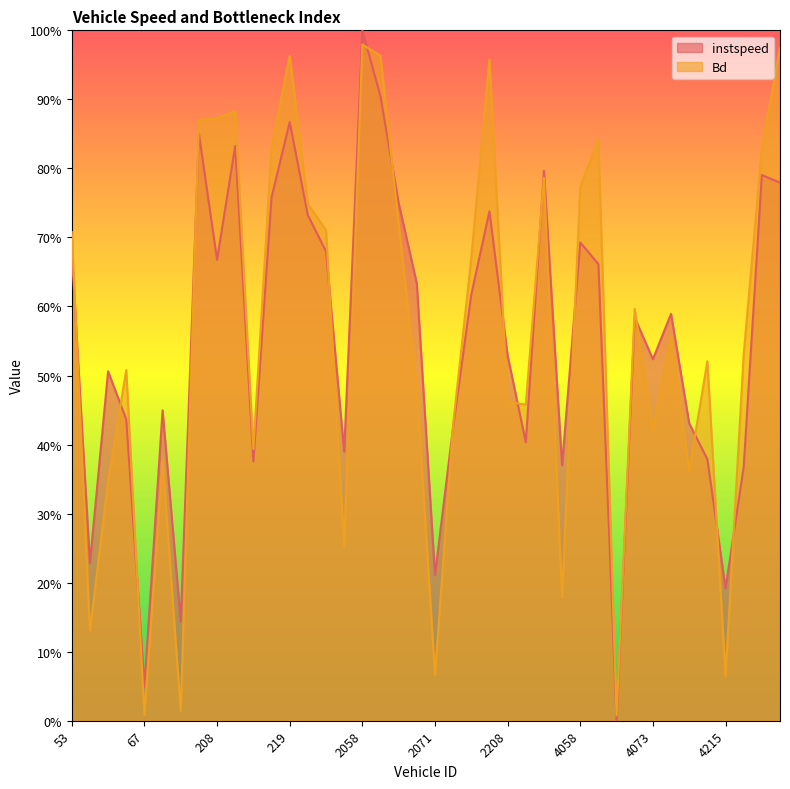

What is the average value of the instspeed series?

0.6